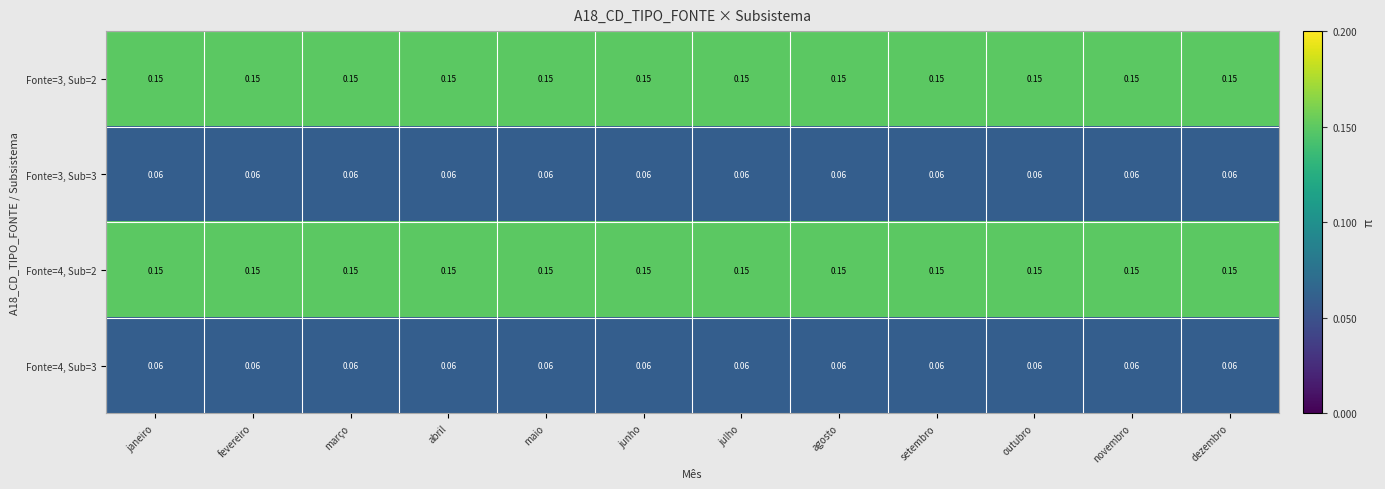

Is the value of Fonte=4, Sub=2 at março greater than the value of Fonte=3, Sub=3 at março?

Yes